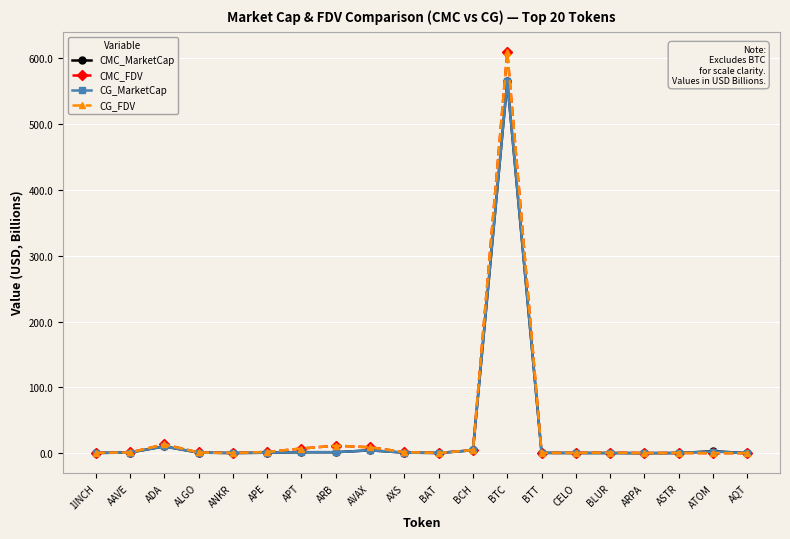

Which label corresponds to the largest value in the chart?

BTC